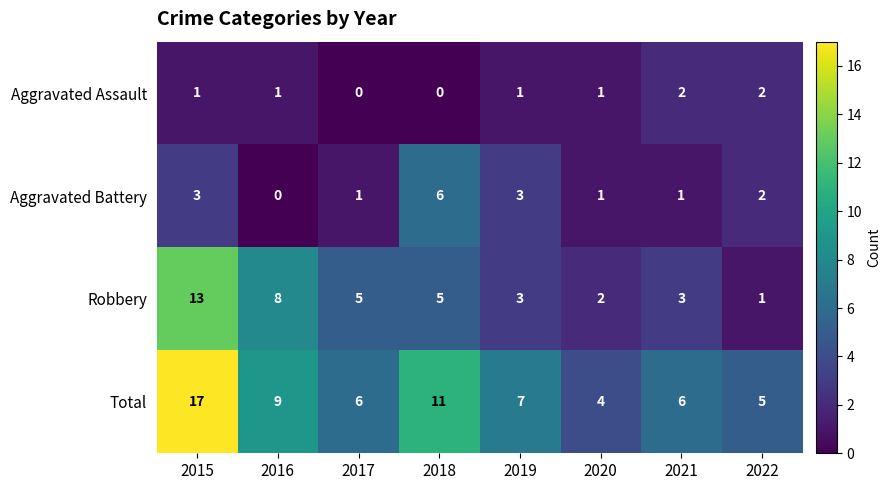

What is the maximum value for Robbery?

13